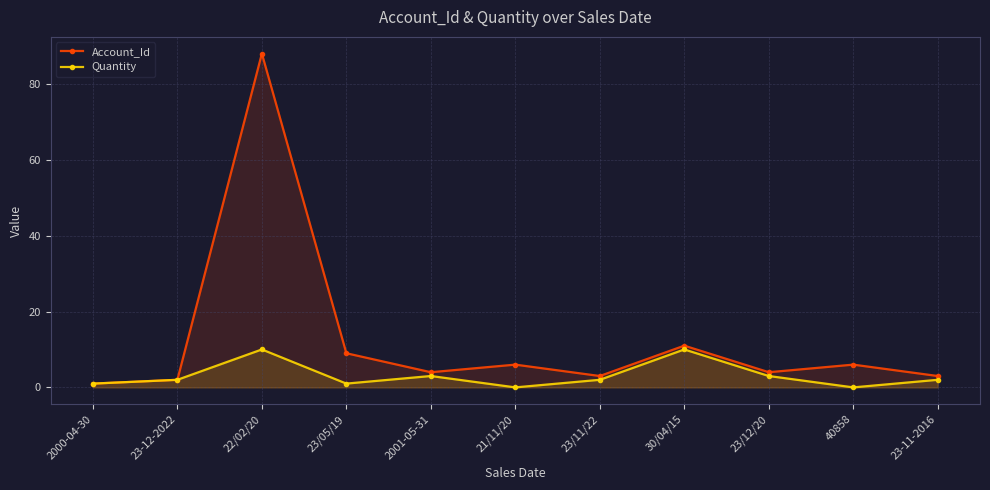

What is the greatest value displayed?

88